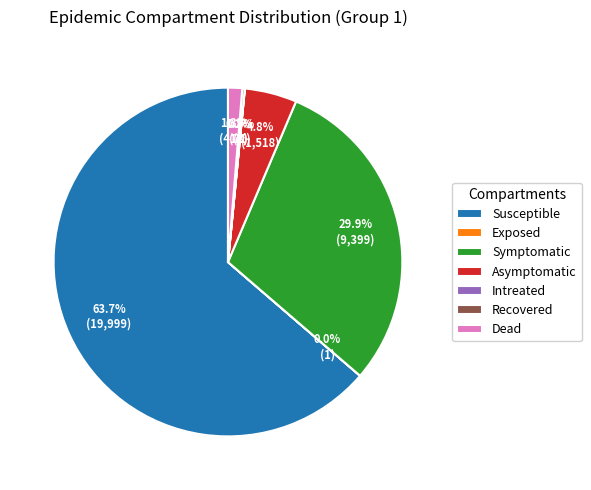

Does any single category account for the majority?

Yes